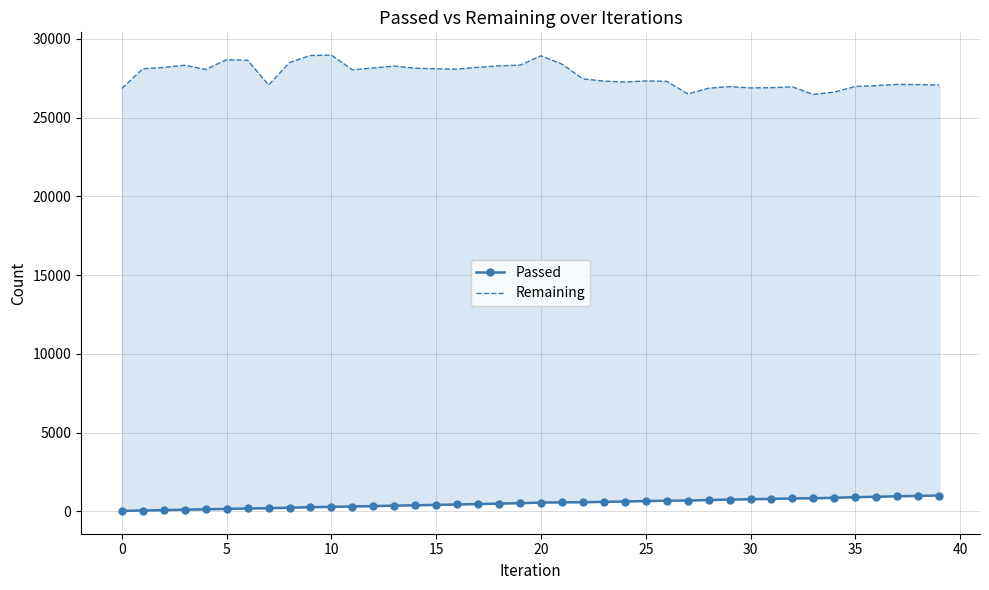

List the series in order of their peak value, lowest first.

Passed, Remaining